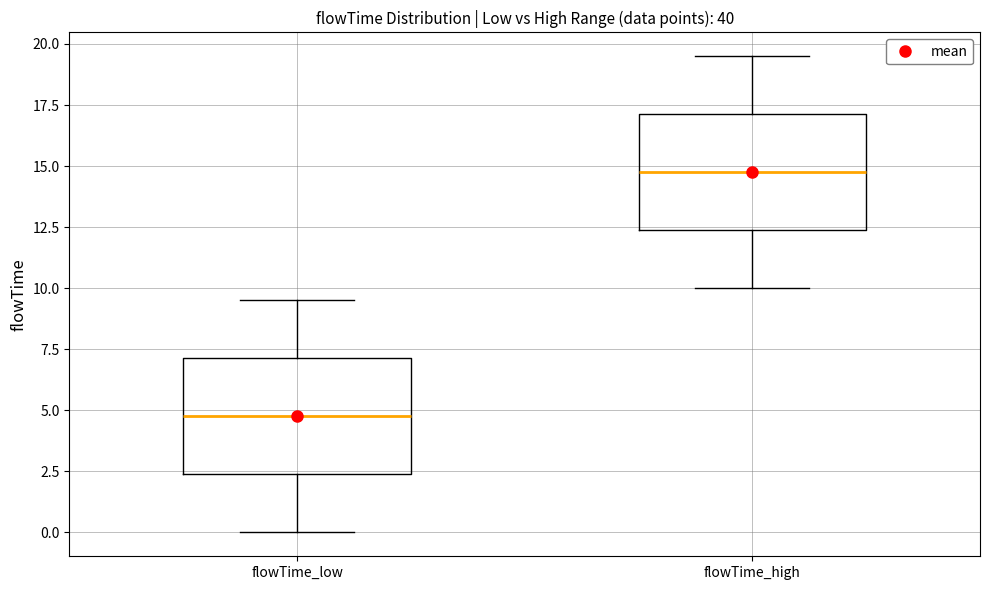

Where does the lower whisker of the box for flowTime_low end on the y-axis? The values are not printed on the chart, so give them approximately, as read against the axis.

0.0